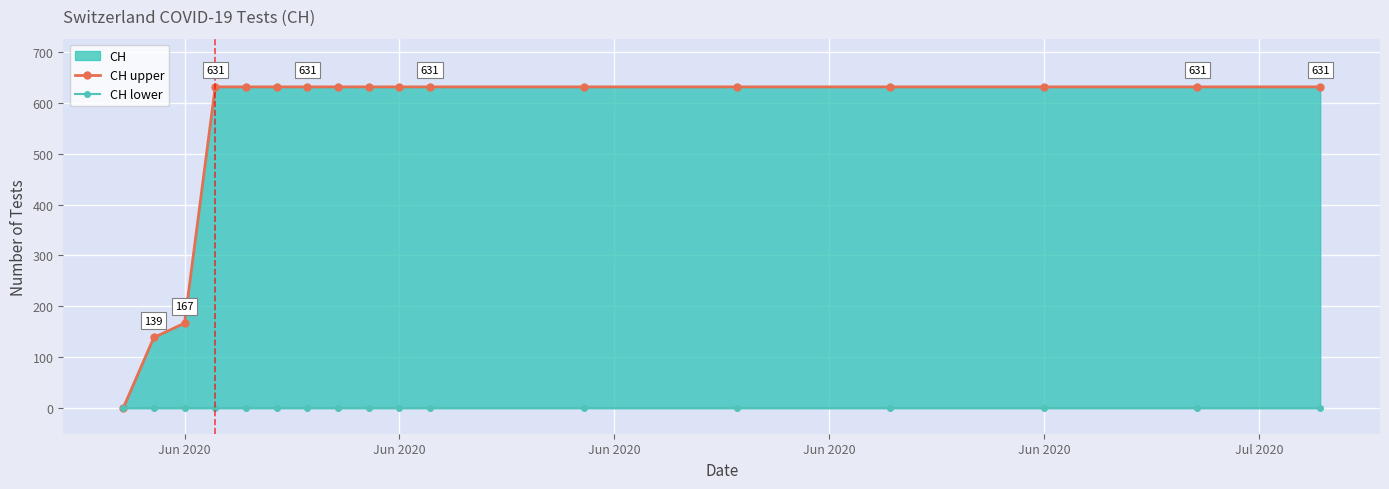

True or false: CH lower and CH upper intersect in this chart.

False